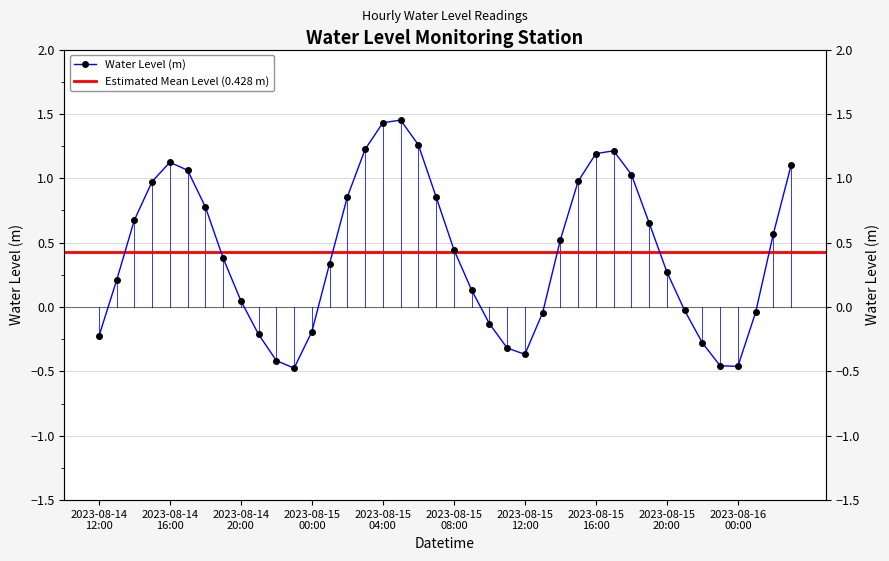

What position from the left is 2023-08-15 12:00?

25